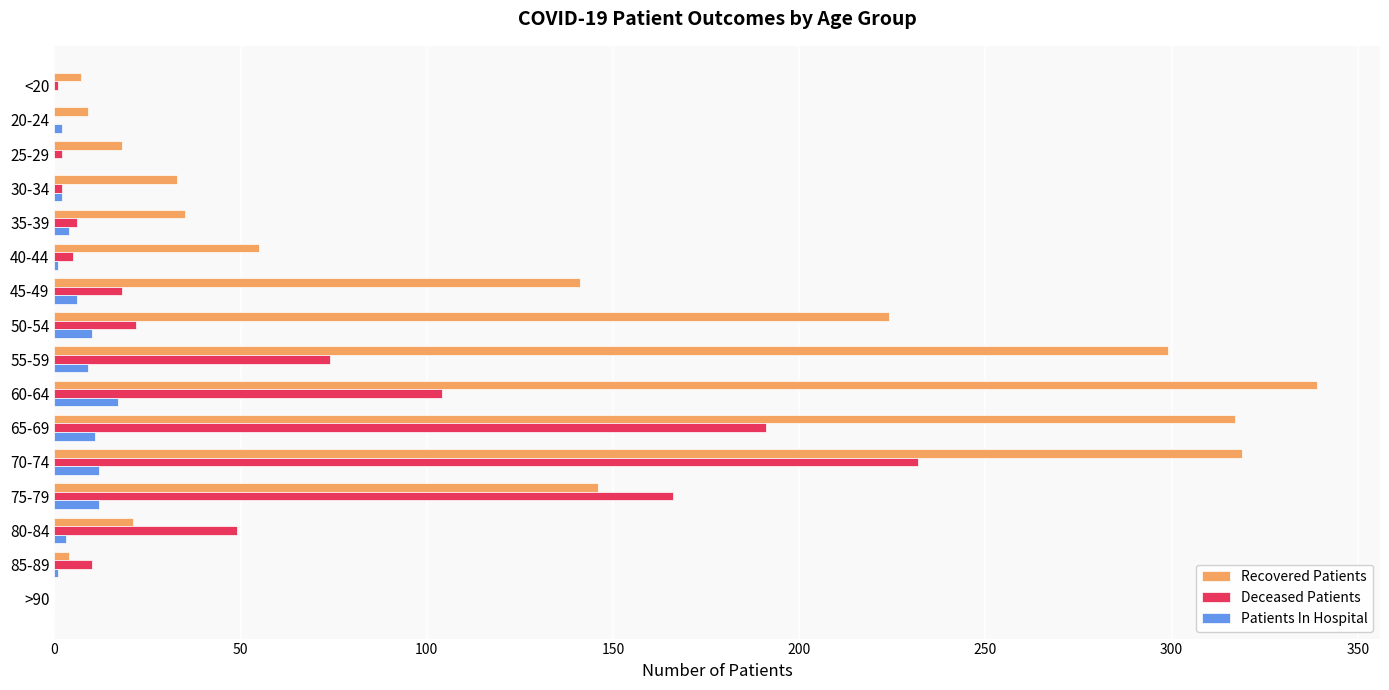

What is the maximum value shown in the chart?

339